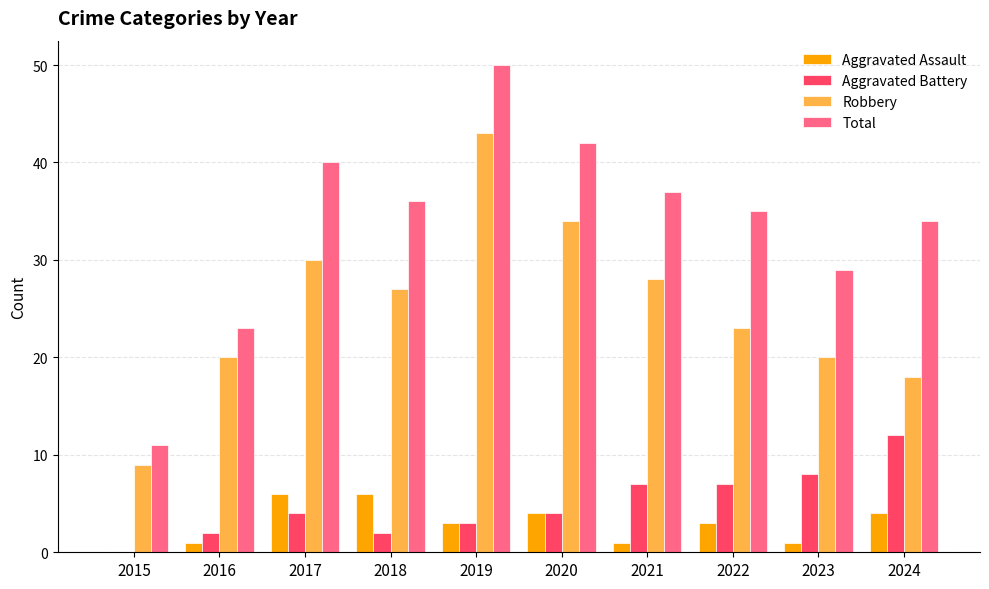

What is the total value across all series at 2017?

80